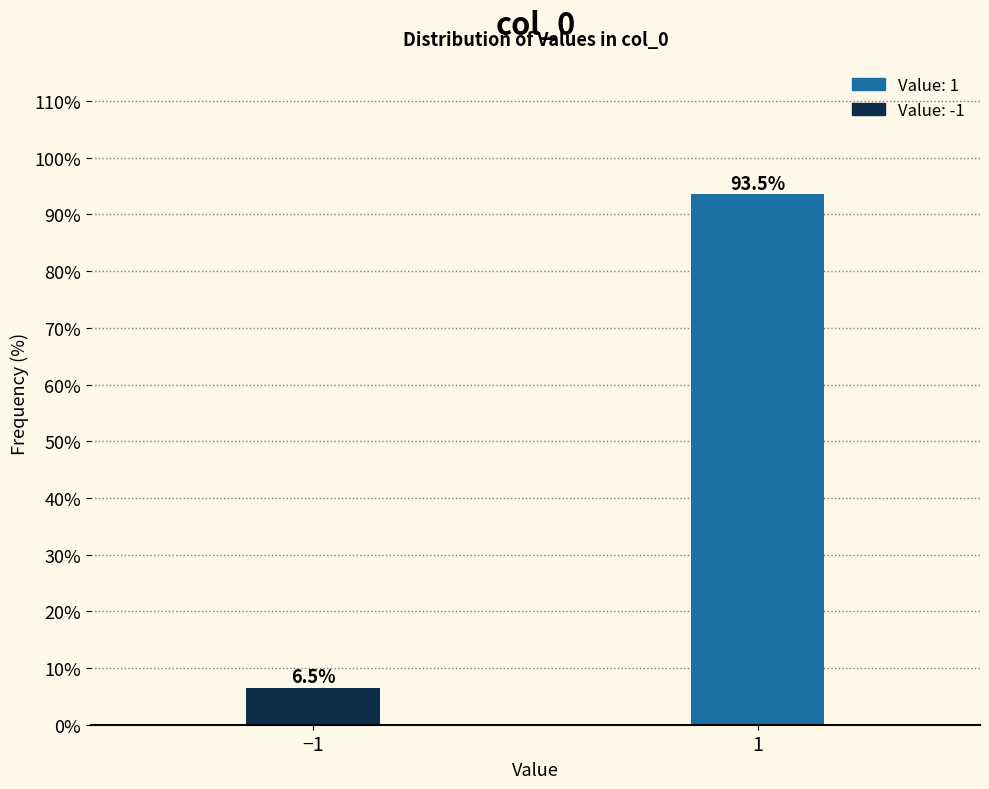

Reading left to right, list all the values displayed in this chart.

−1=6.5	1=93.5